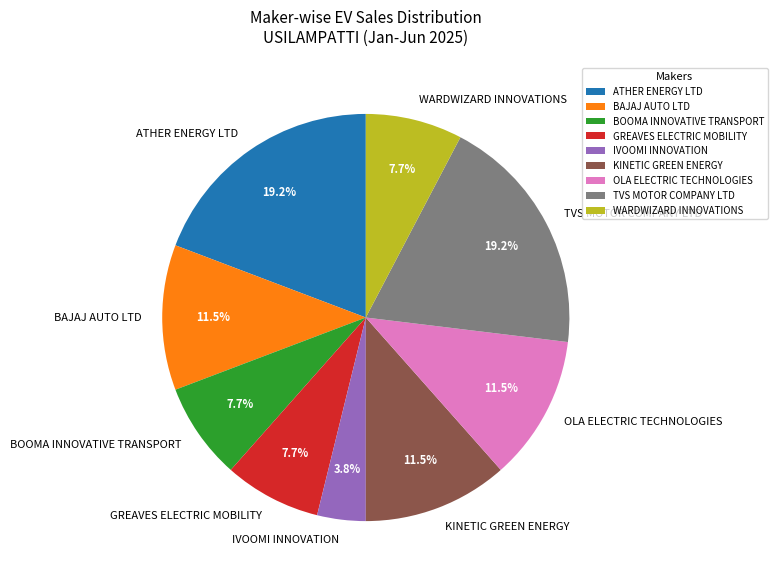

What percentage is NOT represented by ATHER ENERGY LTD?

80.8%